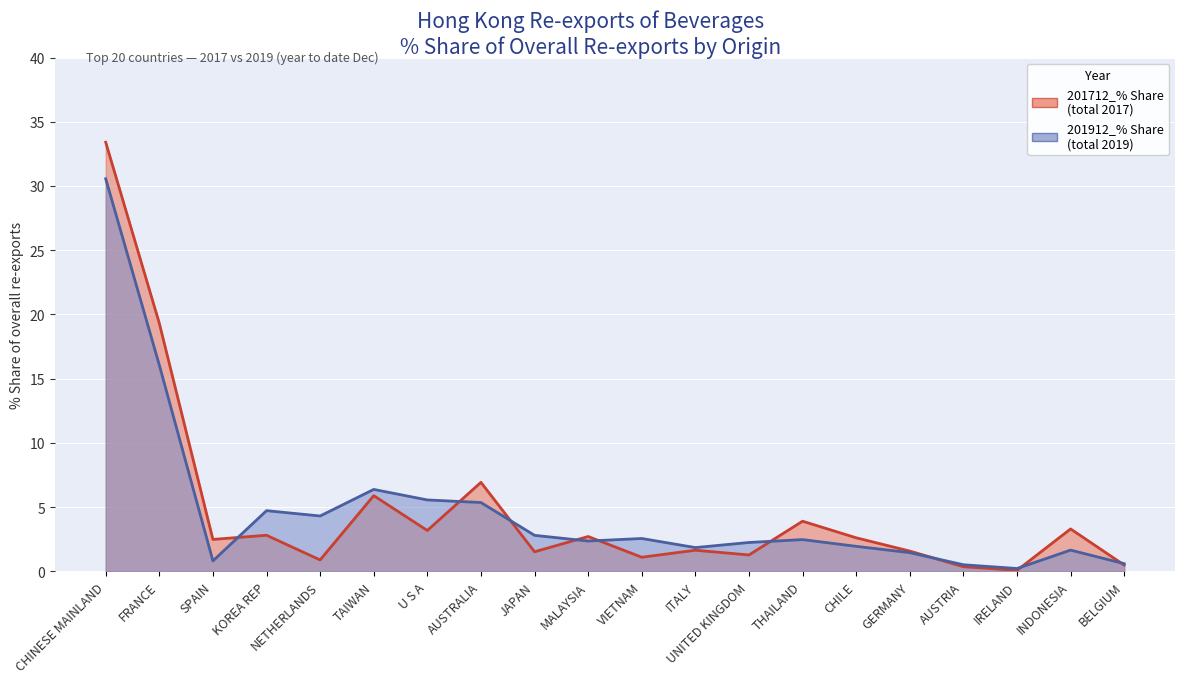

What is the sum of all 201712_% Share_line values?

95.5